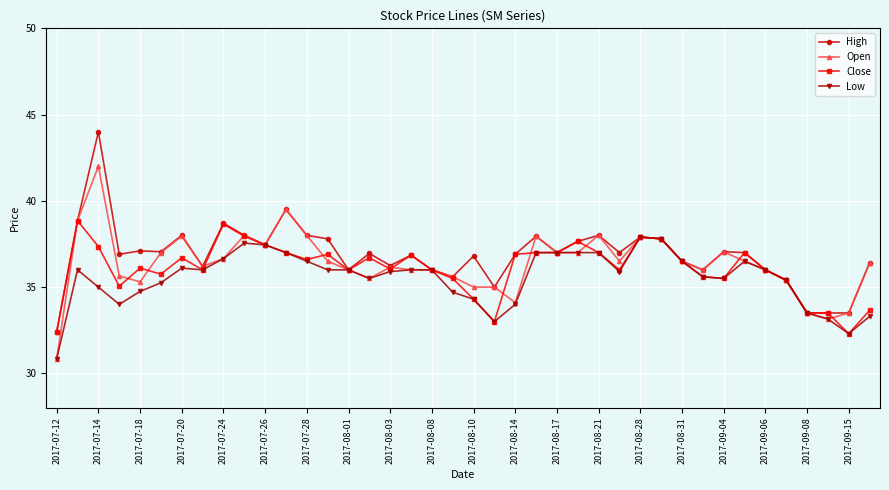

Which series has the widest spread of values?

High